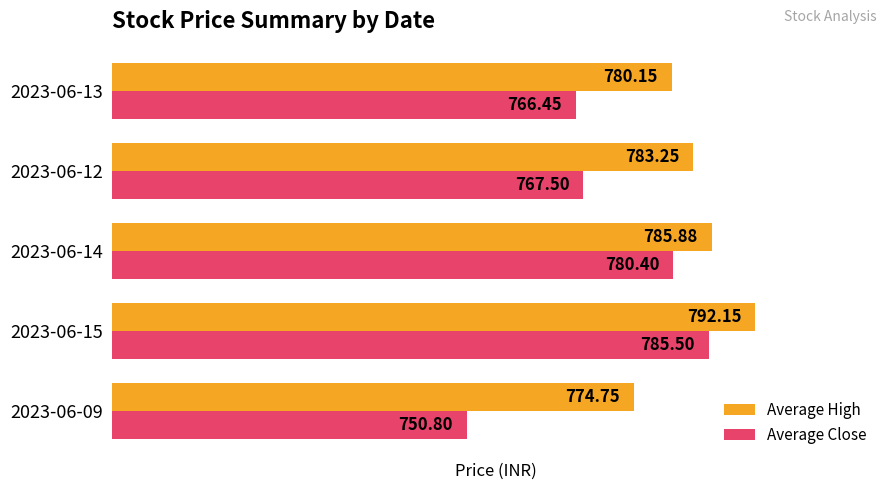

Which series has the largest total across all categories?

Average High